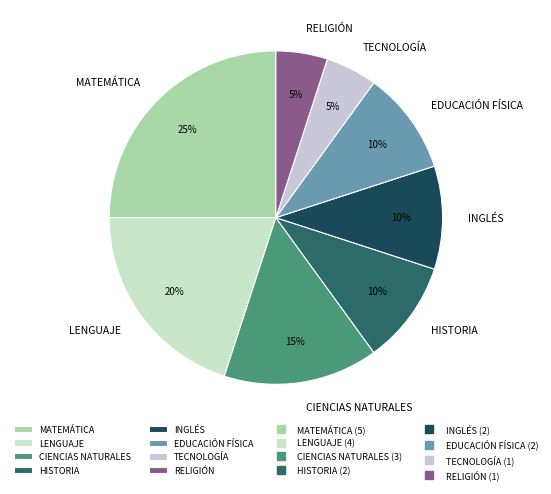

Does RELIGIÓN represent more than half of the total?

No